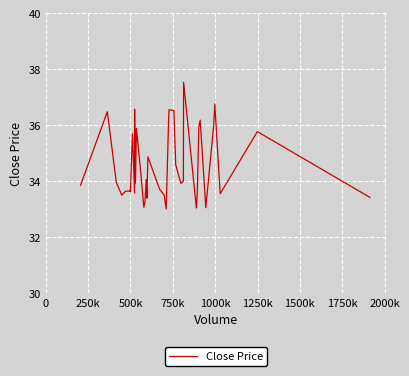

What is the maximum value shown in the chart?

37.5